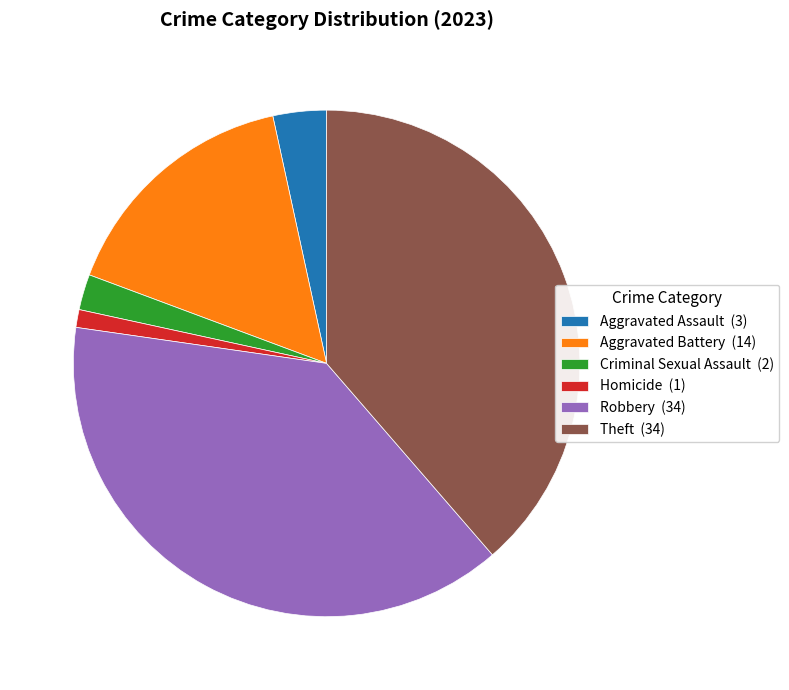

Does Criminal Sexual Assault represent more than half of the total?

No